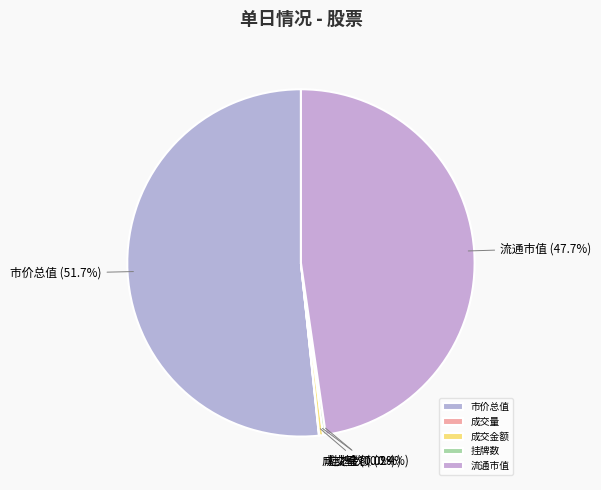

What is the largest slice in the pie chart?

市价总值